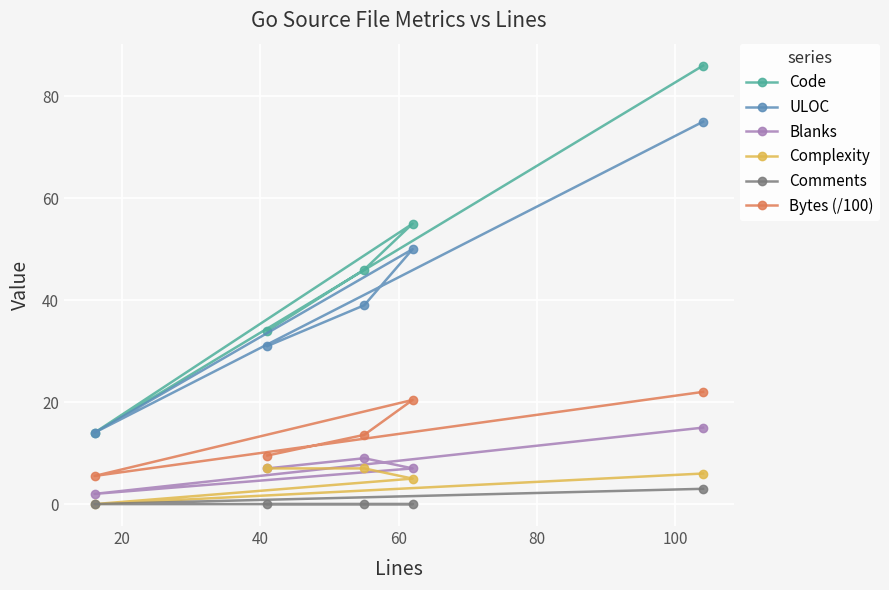

What is the value of the Blanks point at the 3rd from the left?

9.0